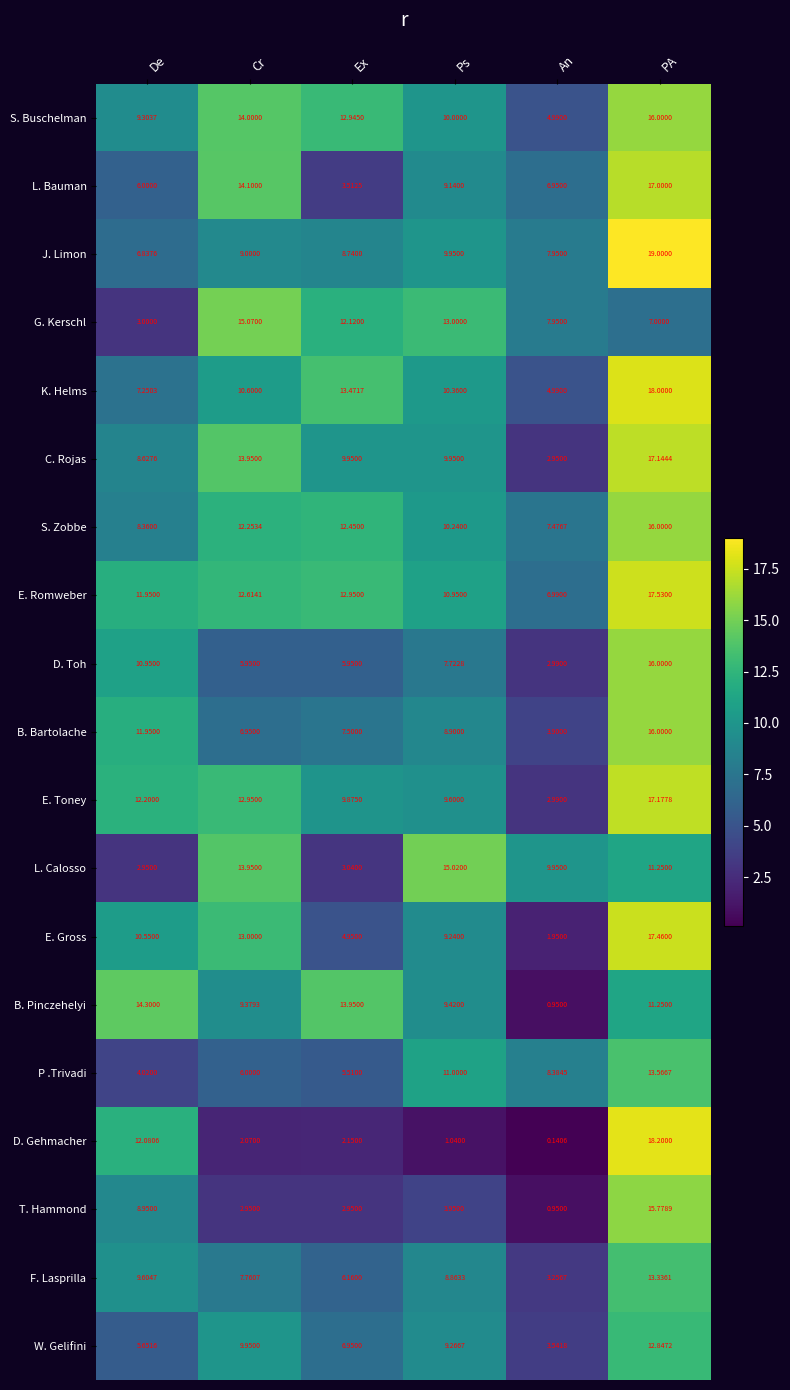

Which series has the largest range (max minus min)?

D. Gehmacher